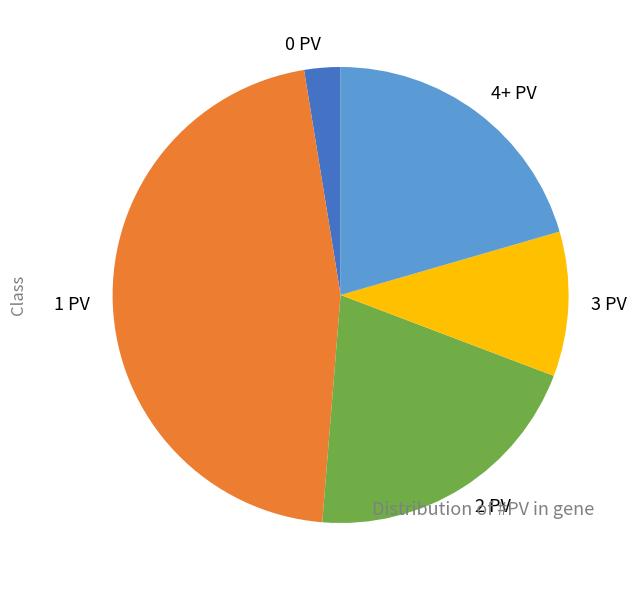

Do 2 PV and 4+ PV together represent more than half of the pie?

No